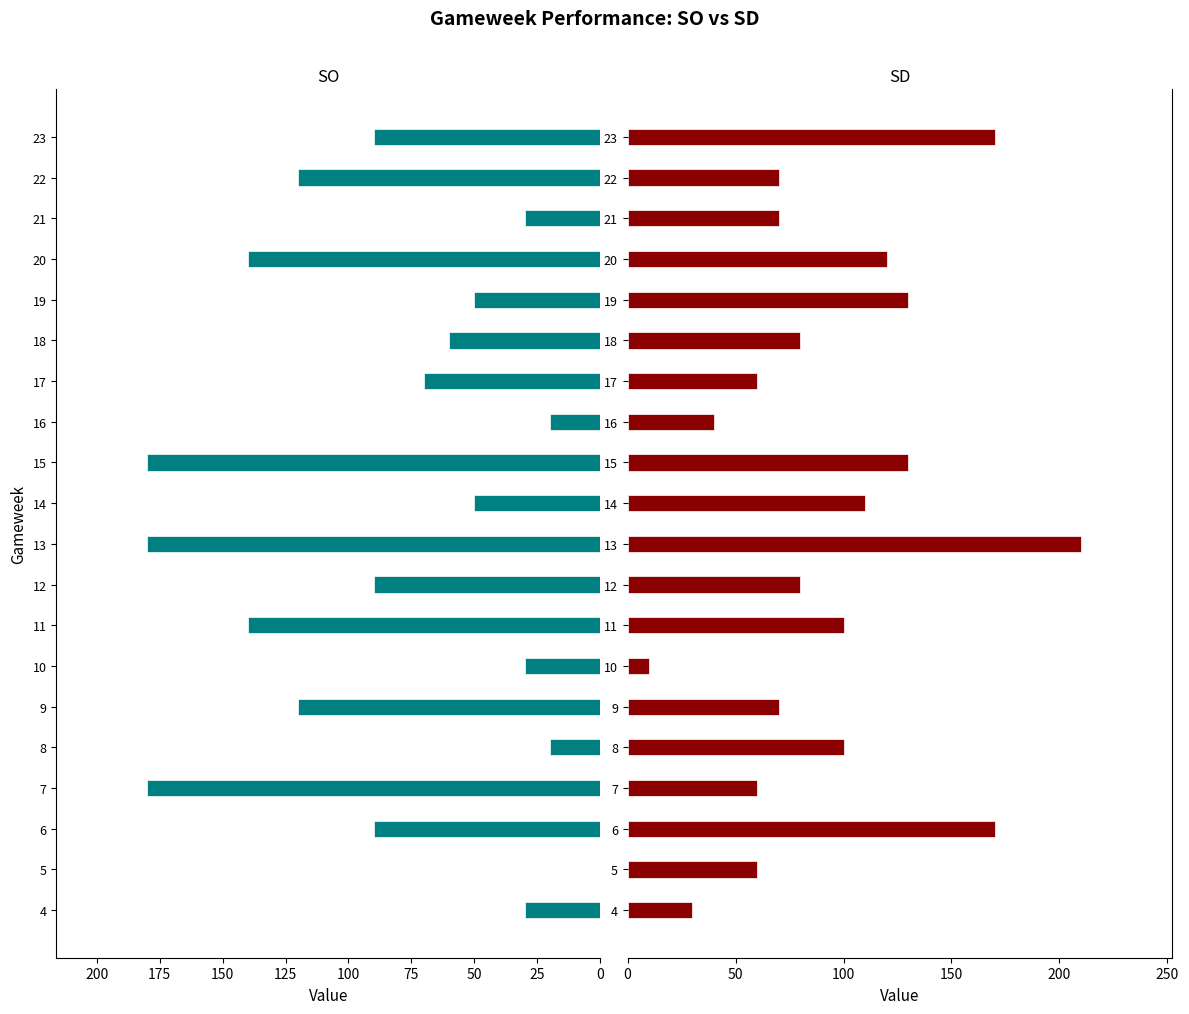

List the series in order of their overall mean, highest first.

SD, SO